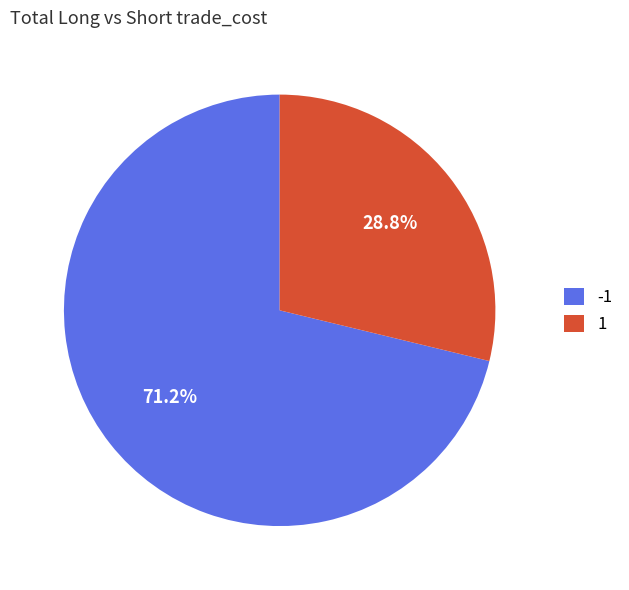

How many segments does this pie chart have?

2